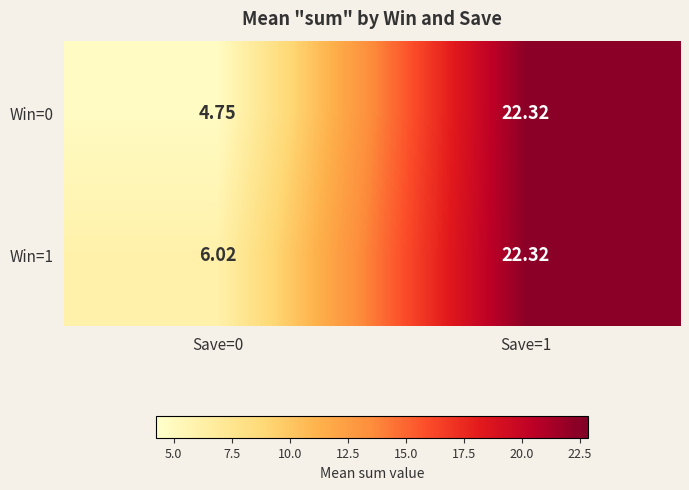

Is the value of Win=0 at Save=0 greater than the value of Win=1 at Save=0?

No